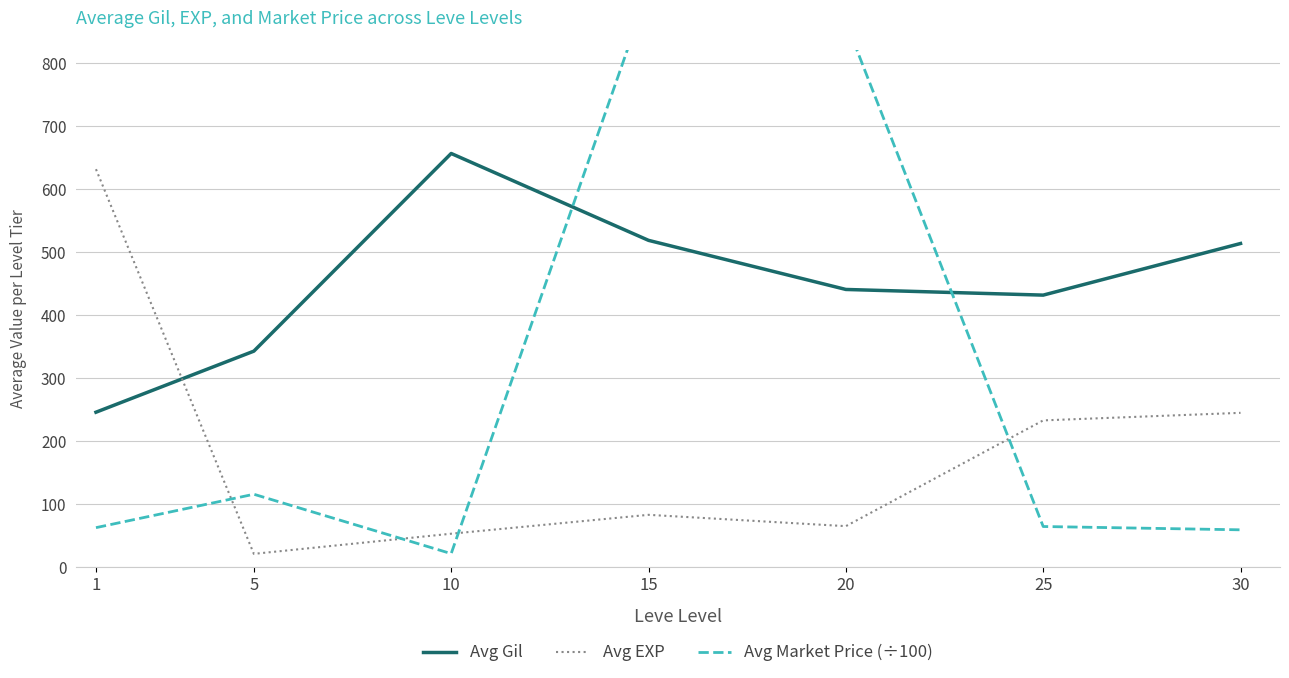

Rank the series at 20 from highest to lowest value.

Avg Market Price (÷100), Avg Gil, Avg EXP